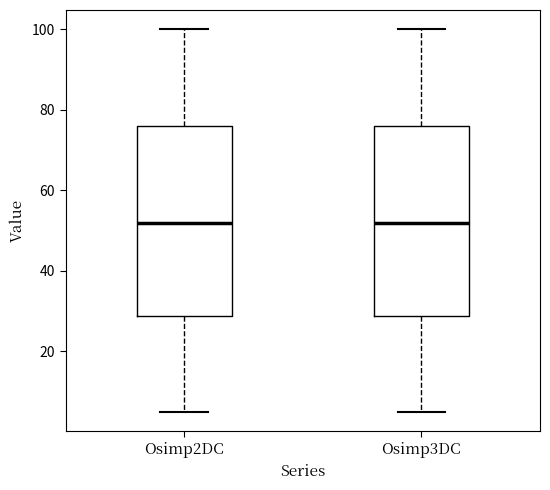

Reading left to right, transcribe this box plot: for each box, give where its median line is, the range the box spans, and where its two whiskers end, as read against the y-axis. The values are not printed on the chart, so give them approximately, as read against the axis.

Osimp2DC: median 52, box 28 to 76, whiskers 4 to 100
Osimp3DC: median 52, box 28 to 76, whiskers 4 to 100